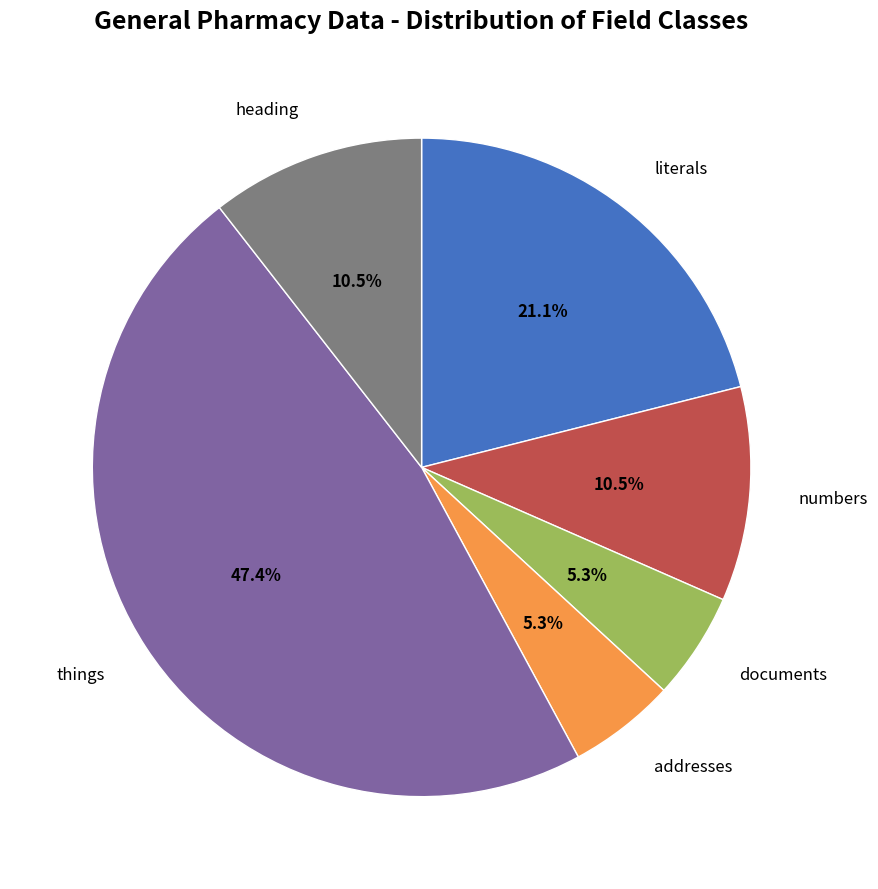

To the nearest percent, what is the average slice percentage?

17%